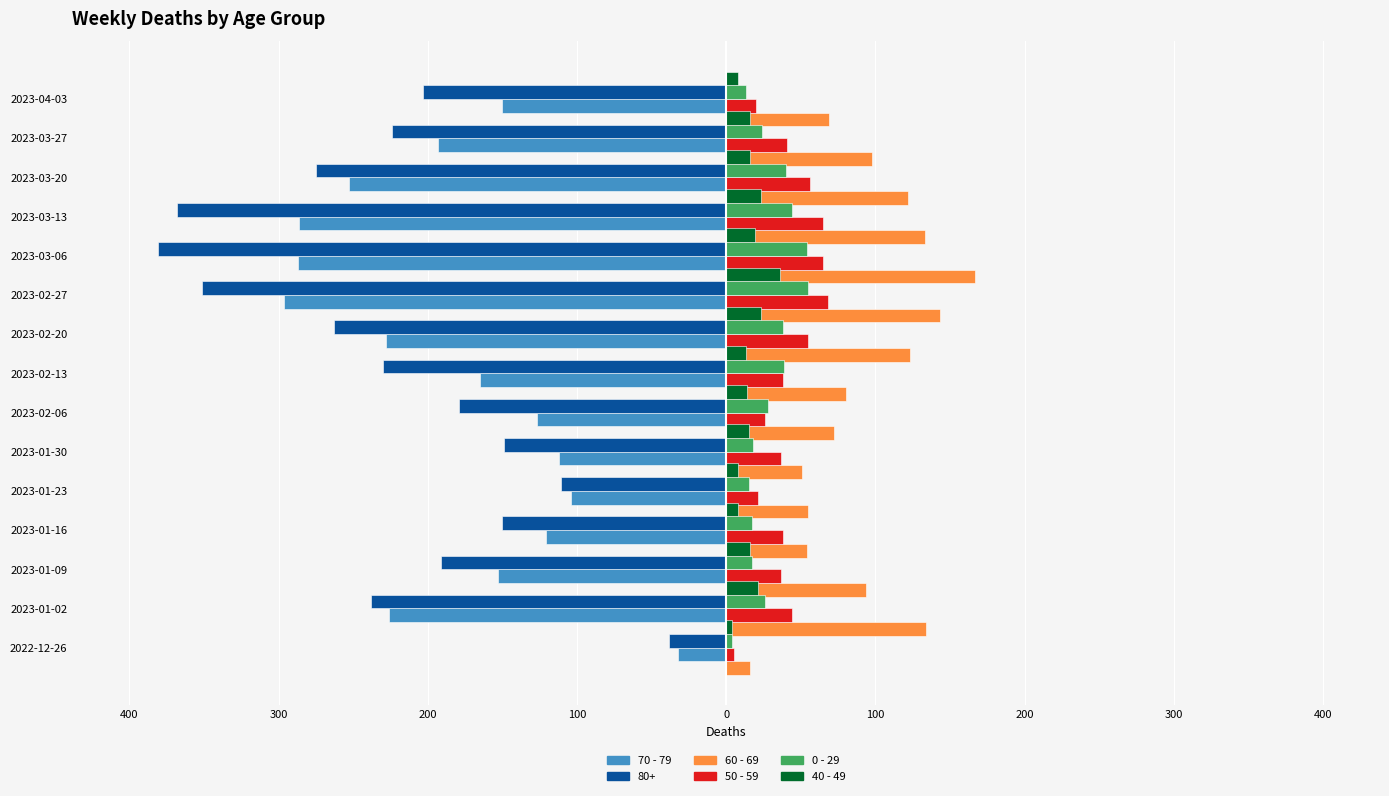

What is the approximate value of 40 - 49 at 2023-03-06, to the nearest 5?

35